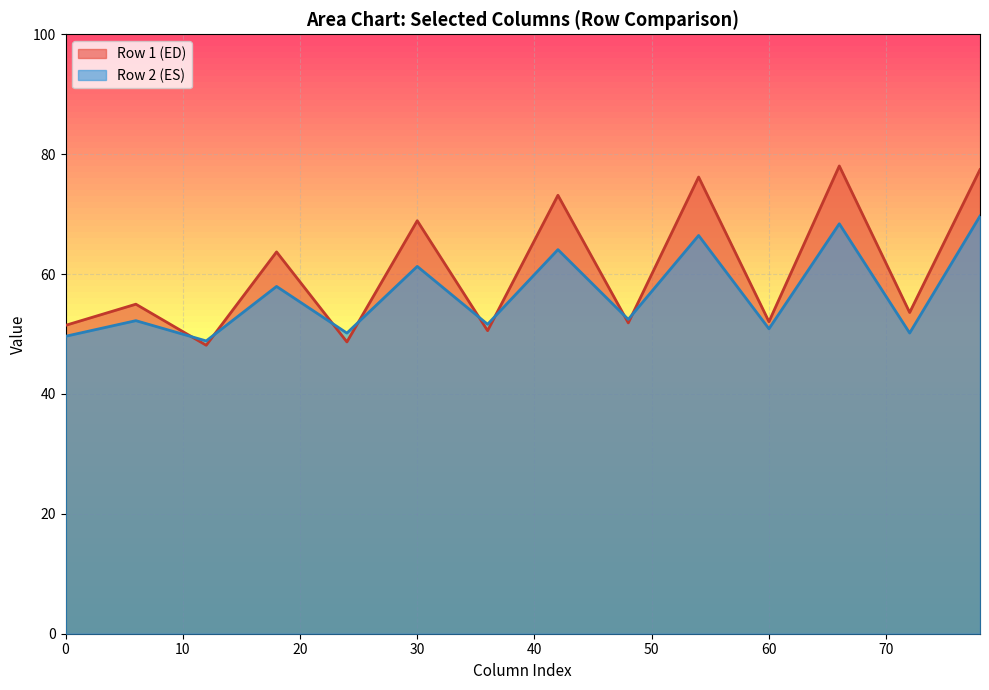

Rank the series by their maximum value, from highest to lowest.

Row 1 (ED), Row 2 (ES)